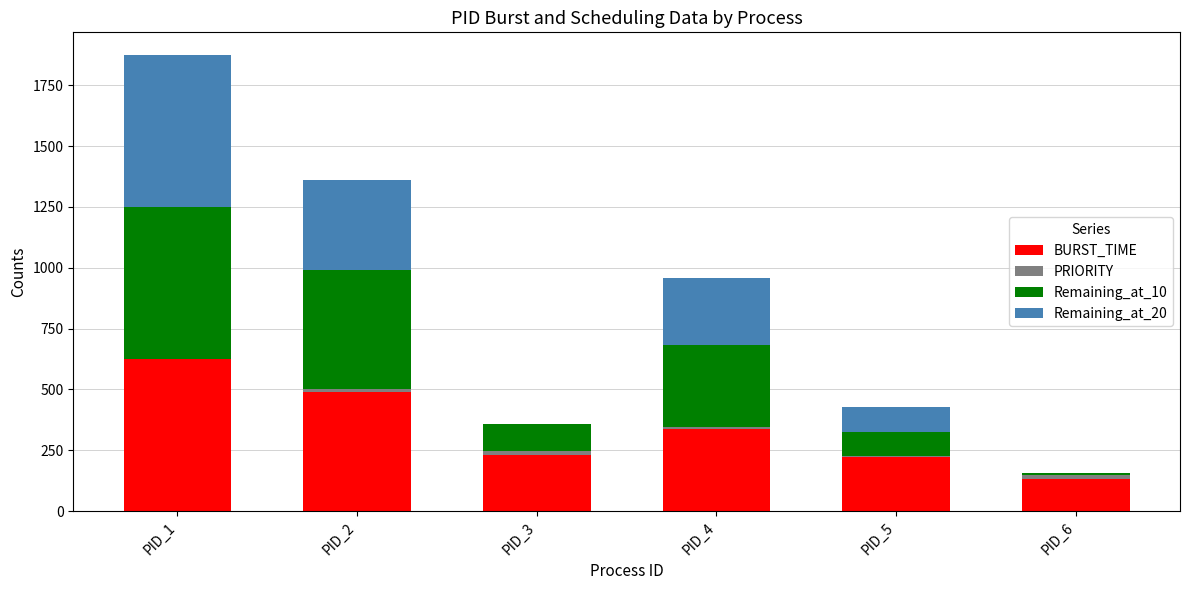

At which category is the sum across all series the highest?

PID_1